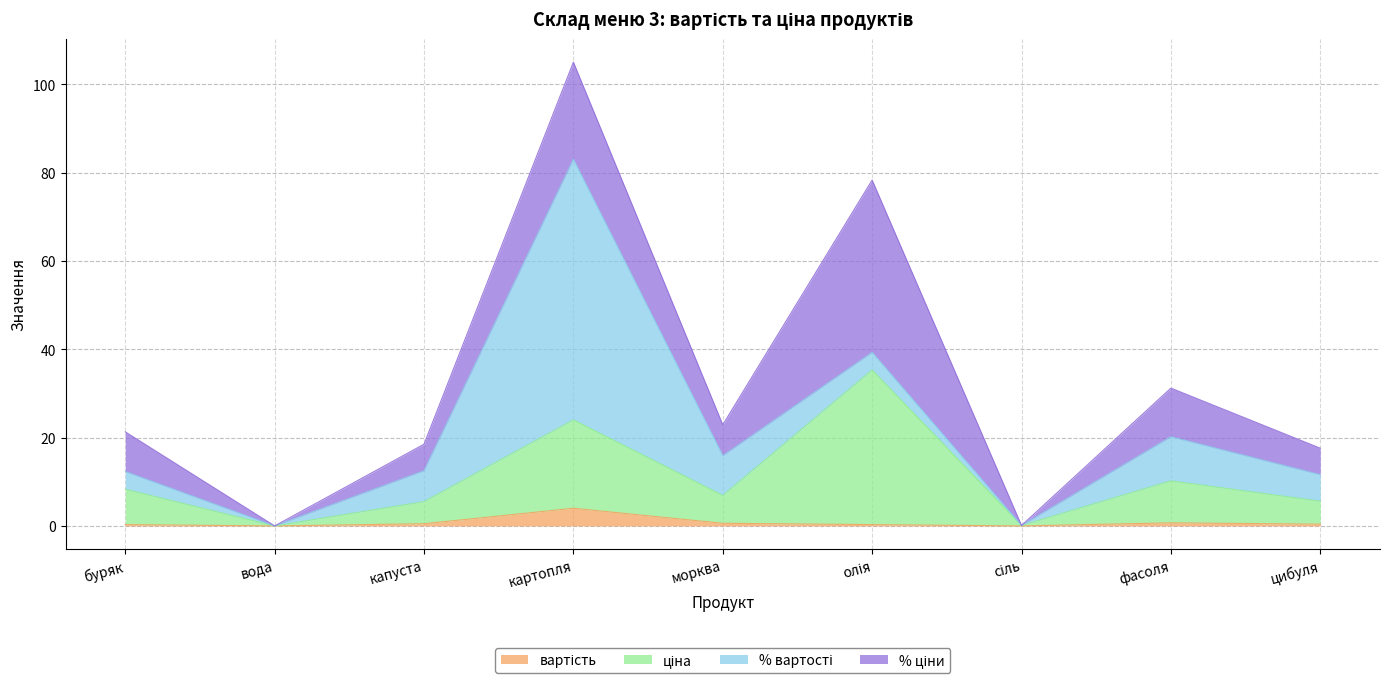

What is the spread (max minus min) of values at буряк?

8.0